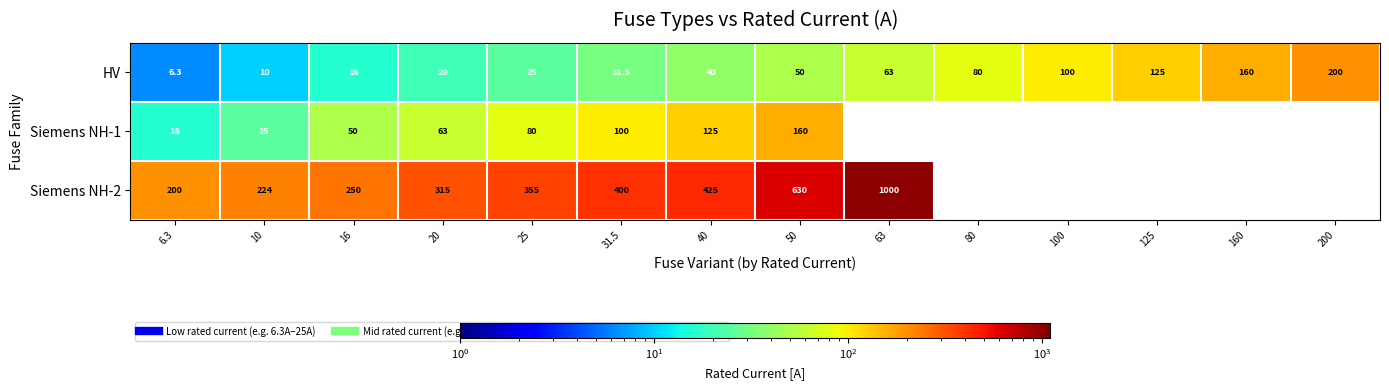

What is the difference between the maximum and second lowest values in the HV series?

190.0